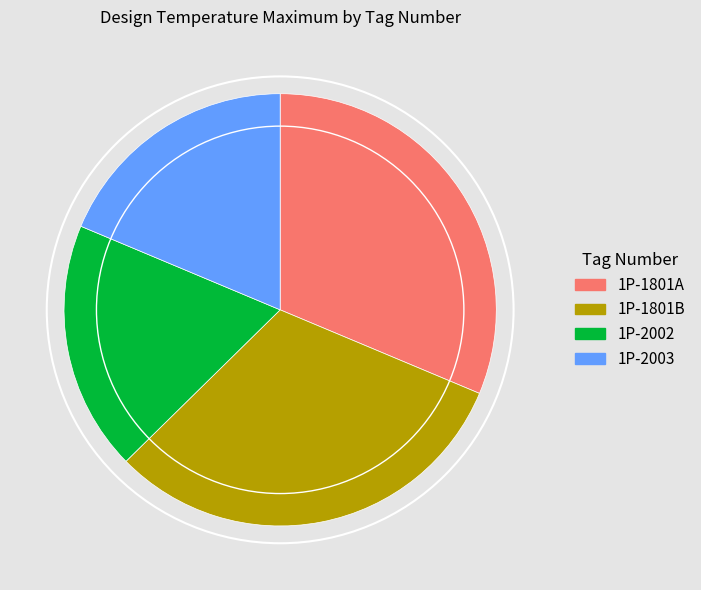

Approximately how many times larger is the value at 1P-2003 compared to 1P-1801B?

0.6